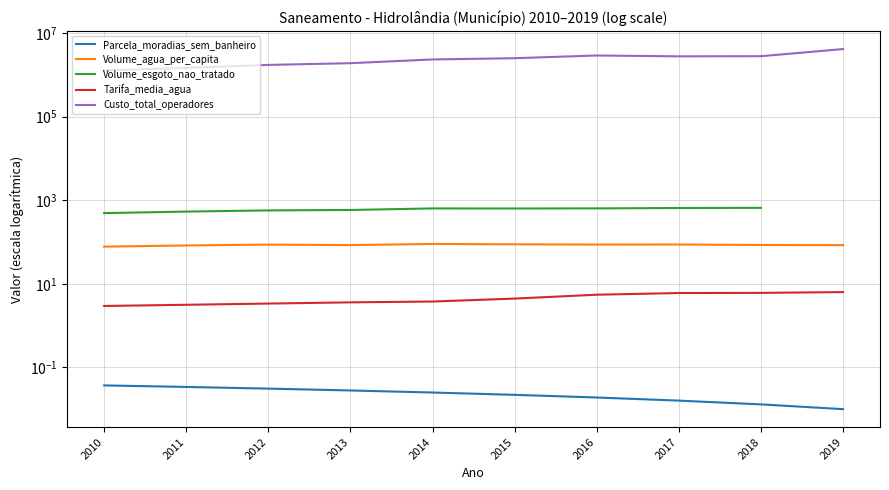

Which series changed the most between 2010 and 2014?

Custo_total_operadores